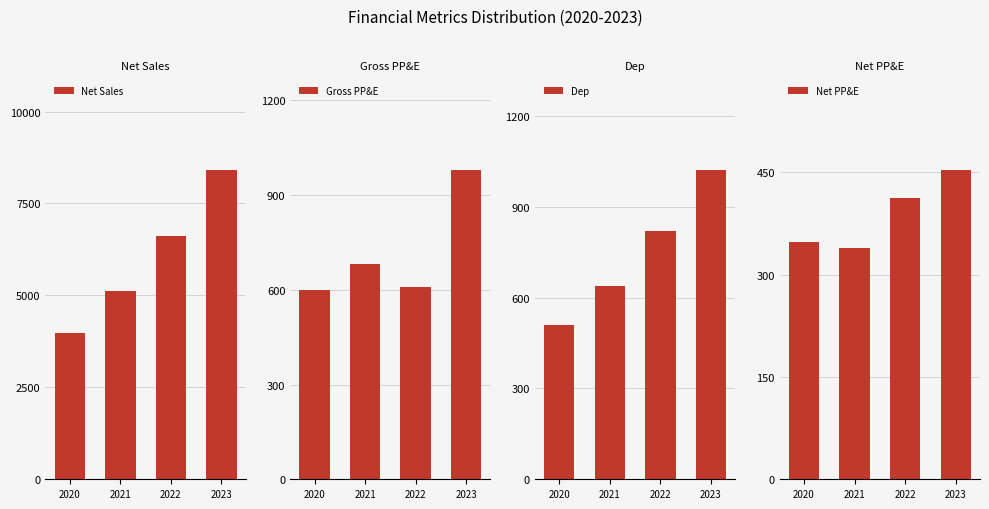

At which category is the sum across all series the highest?

2023